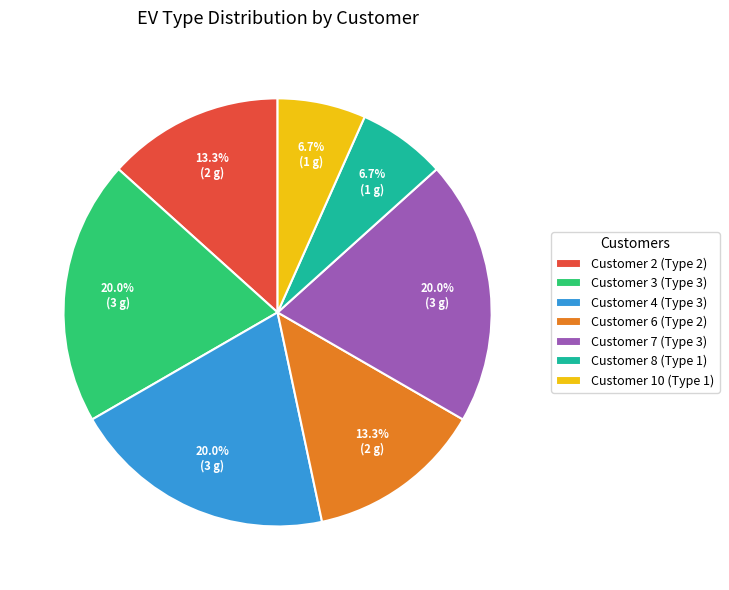

The Customer 10 (Type 1) slice represents 7% of the pie. True or false?

True